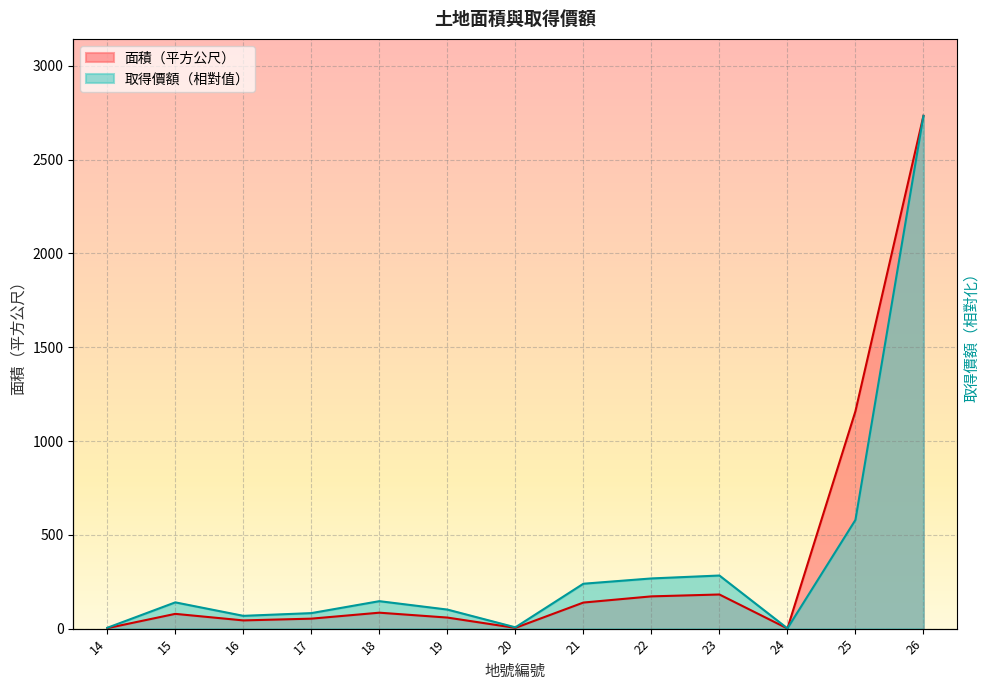

In 面積（平方公尺）, how many points are lower than both neighbors (excluding endpoints)?

3